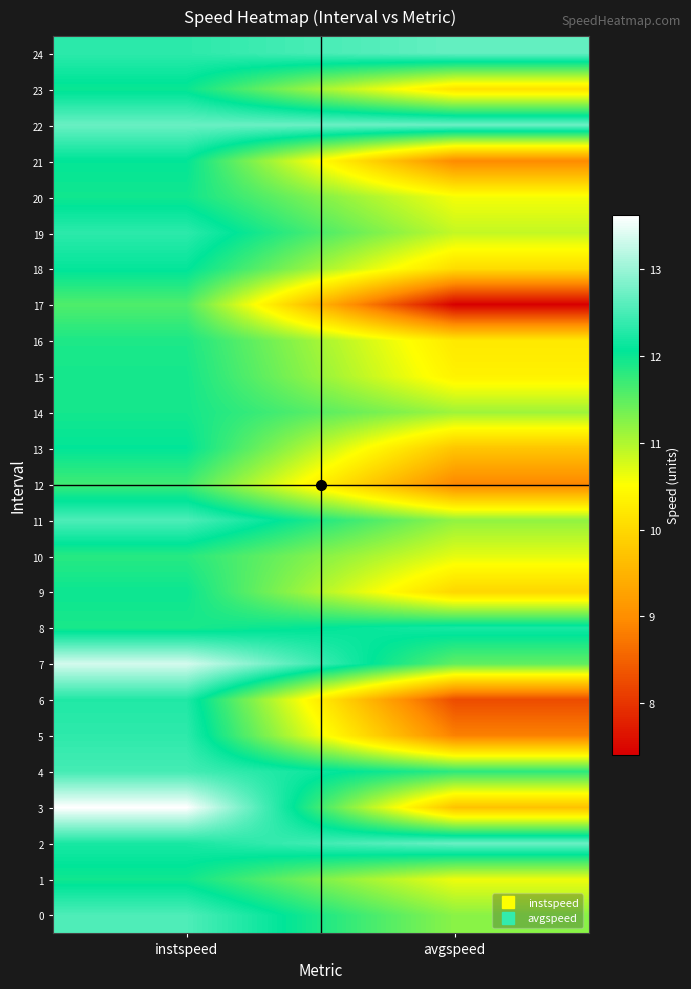

At how many categories does at least one series exceed 11?

2